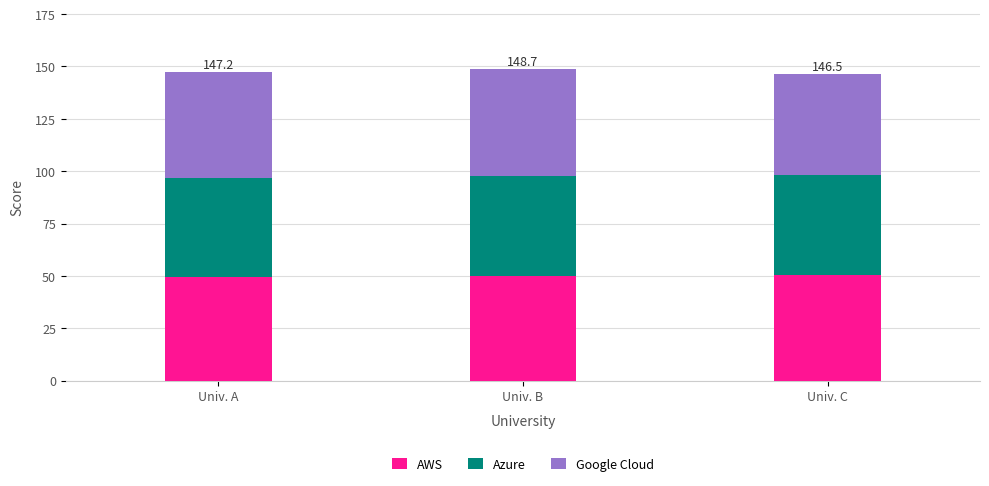

What is the maximum value for AWS?

50.5